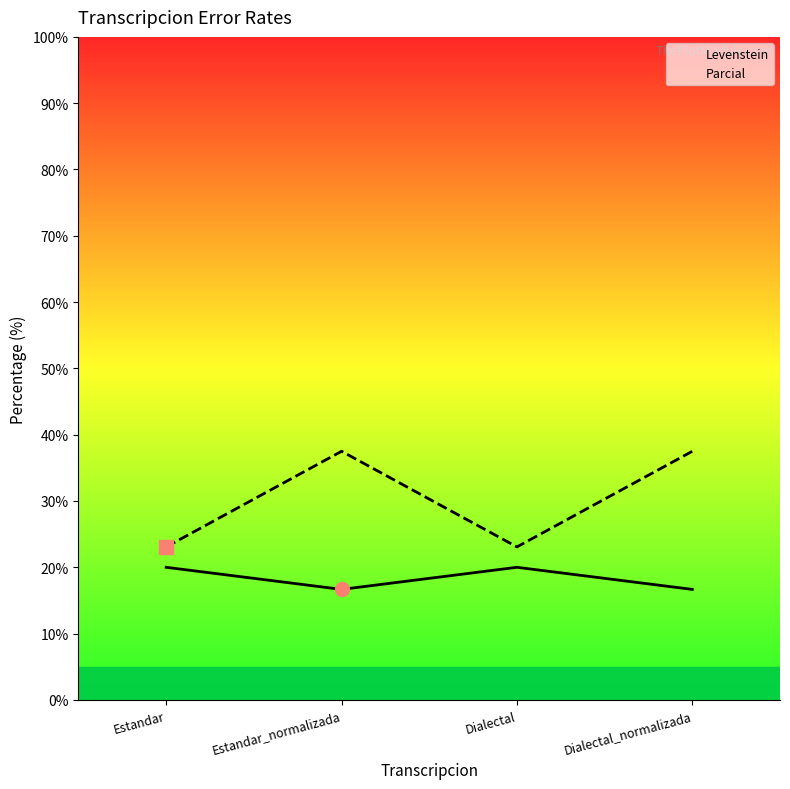

What is the sum of all Levenstein values?

73.3